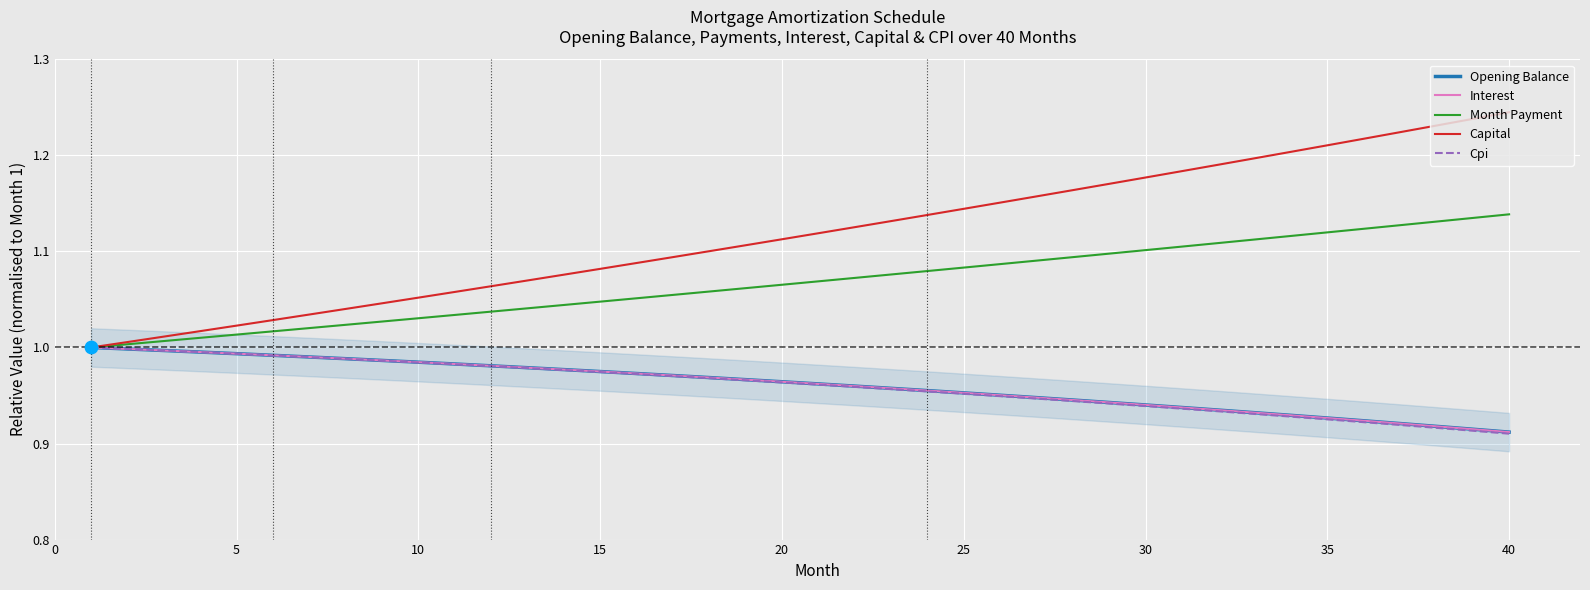

Which series has the largest total across all categories?

Capital